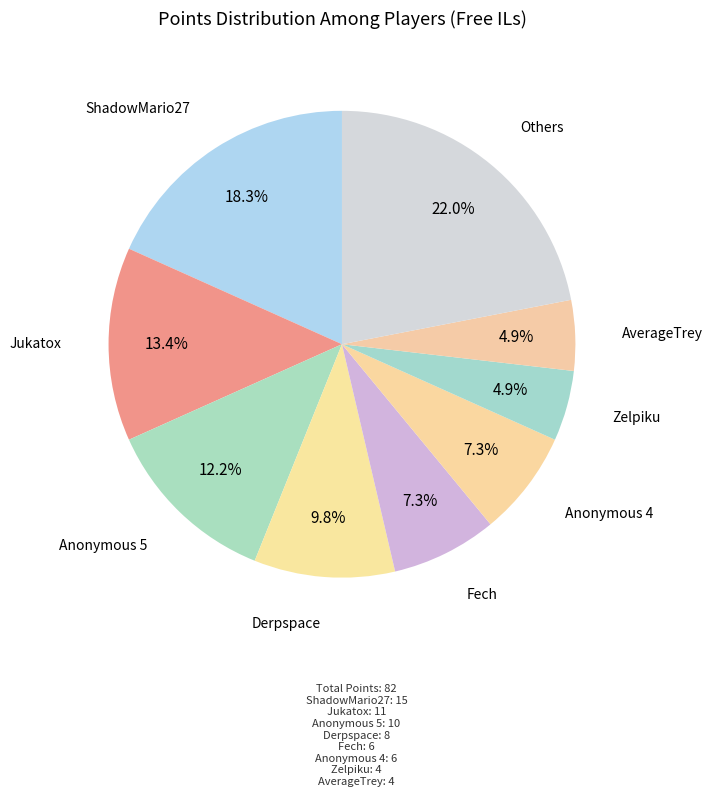

Count the number of slices in the pie.

9